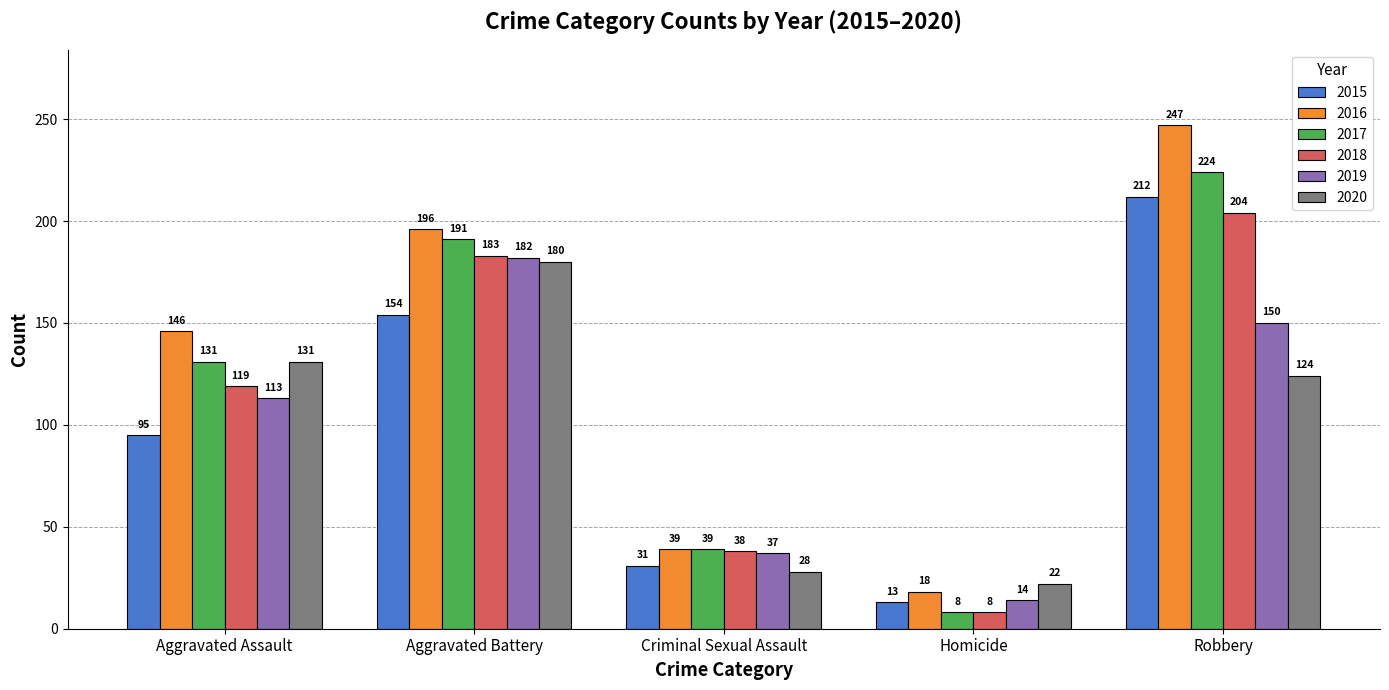

True or false: 2019 has a value of 37 at Criminal Sexual Assault.

True